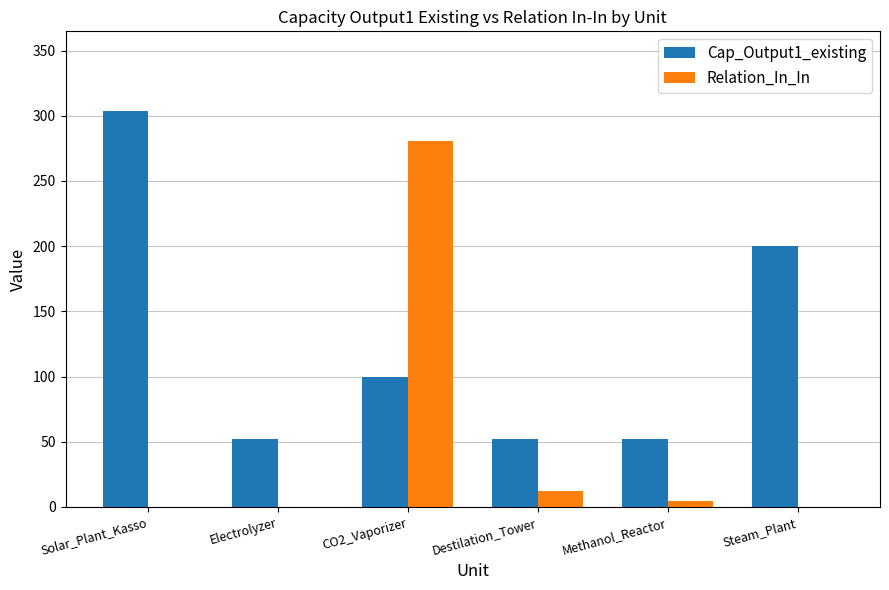

The Relation_In_In series shows 0.0 at Solar_Plant_Kasso. True or false?

True